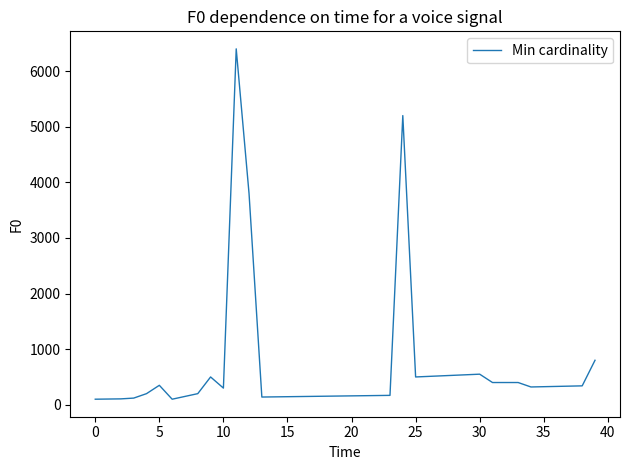

What is the difference between the maximum and minimum values?

6300